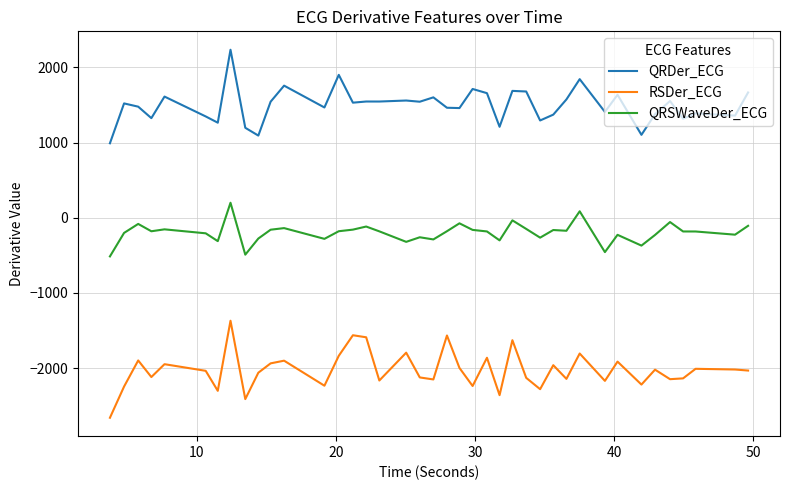

True or false: RSDer_ECG and QRSWaveDer_ECG cross at least once.

False